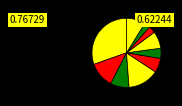

Is there a majority slice in this chart?

No